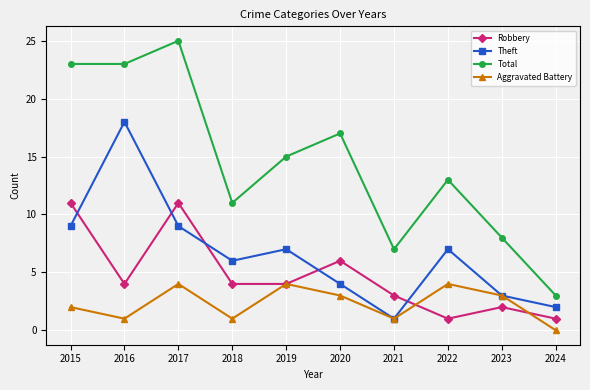

At 2020, list the series in order from largest to smallest.

Total, Robbery, Theft, Aggravated Battery